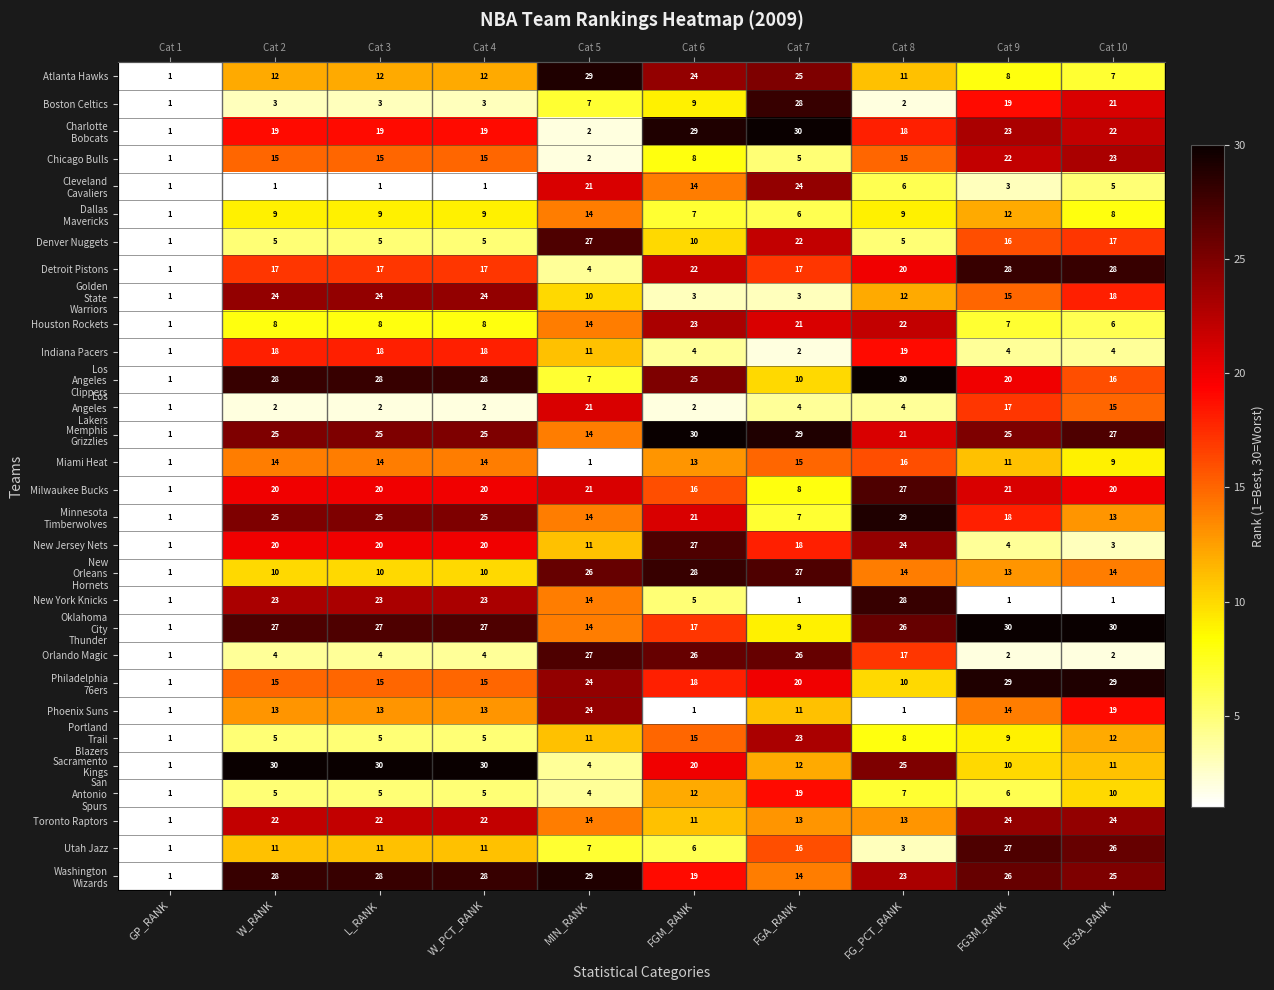

How many series are shown in this chart?

30